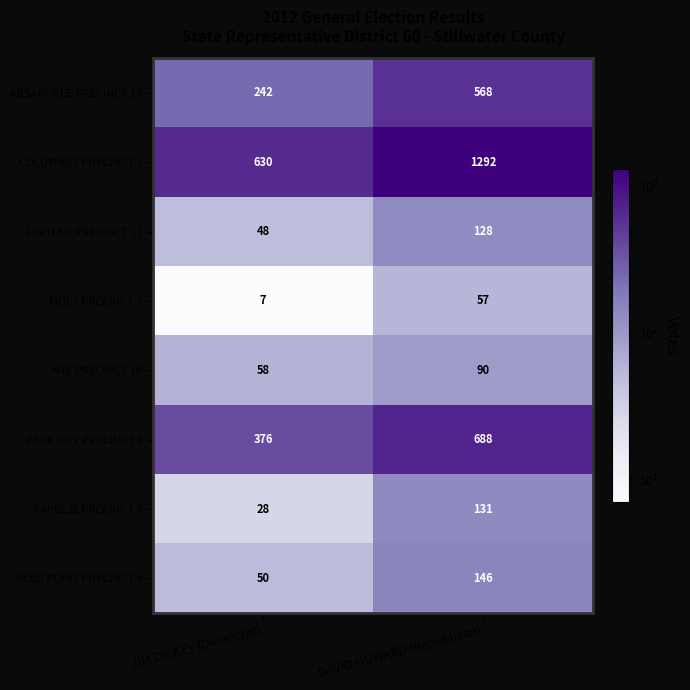

Reading left to right, transcribe all the data shown in this chart.

ABSAROKEE PRECINCT 13: 242	568
COLUMBUS PRECINCT 1: 630	1292
FISHTAIL PRECINCT 11: 48	128
MOLT PRECINCT 7: 7	57
NYE PRECINCT 10: 58	90
PARK CITY PRECINCT 2: 376	688
RAPELJE PRECINCT 9: 28	131
REED POINT PRECINCT 4: 50	146